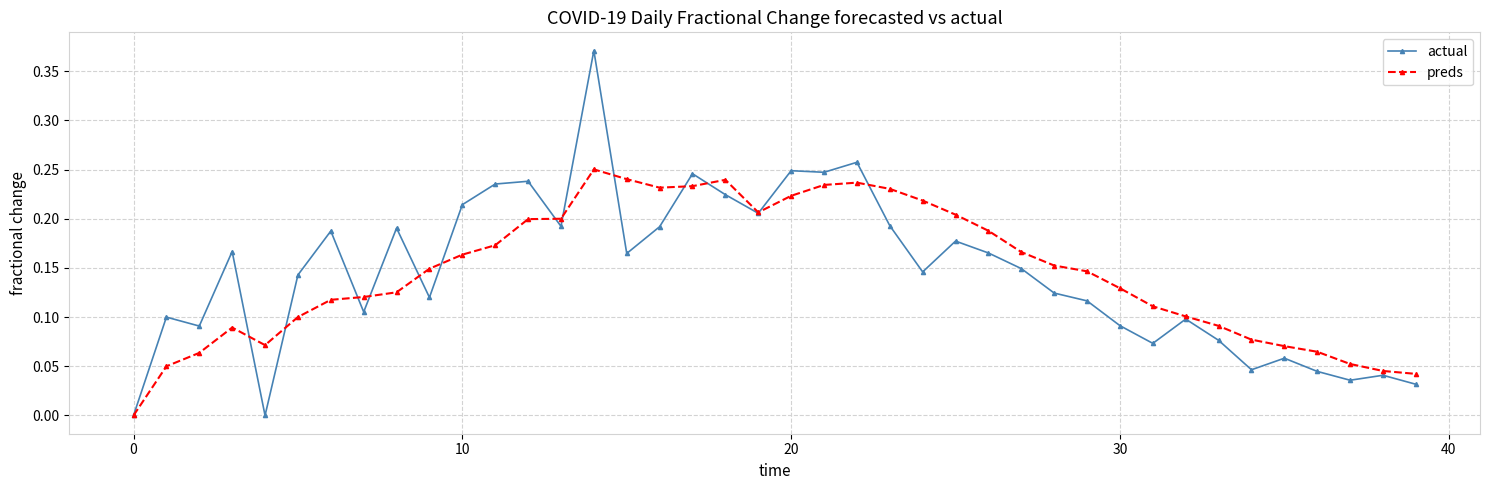

Which series has the largest range (max minus min)?

actual